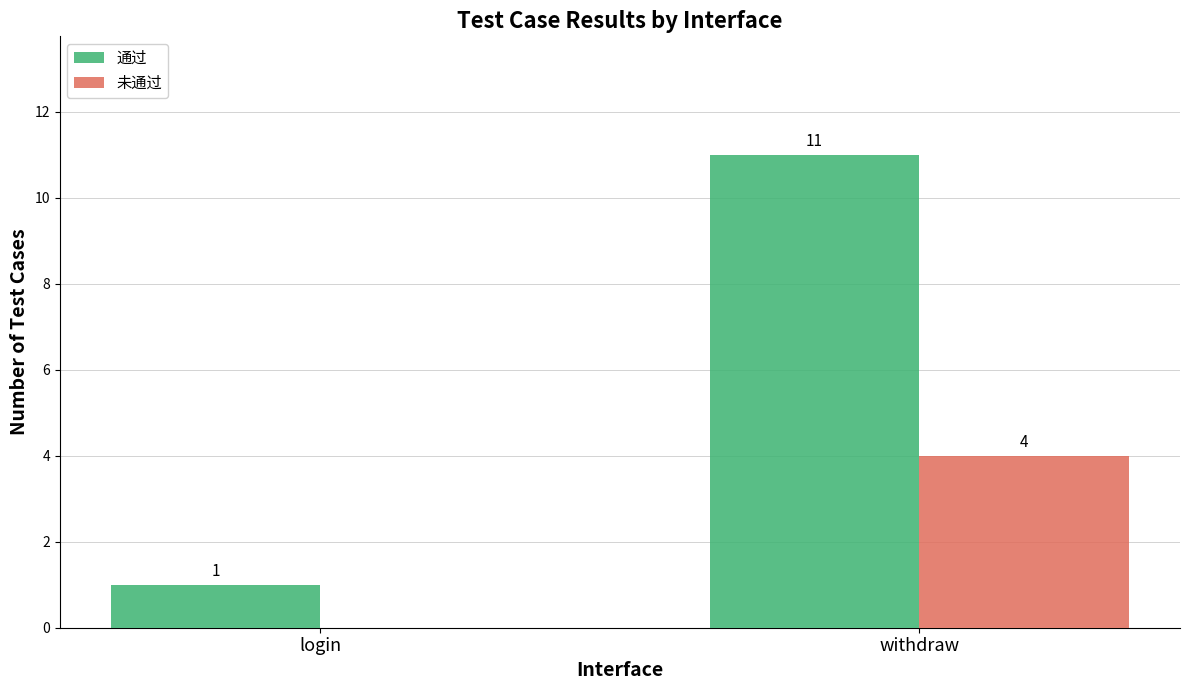

Between login and withdraw, which series saw the biggest shift?

通过